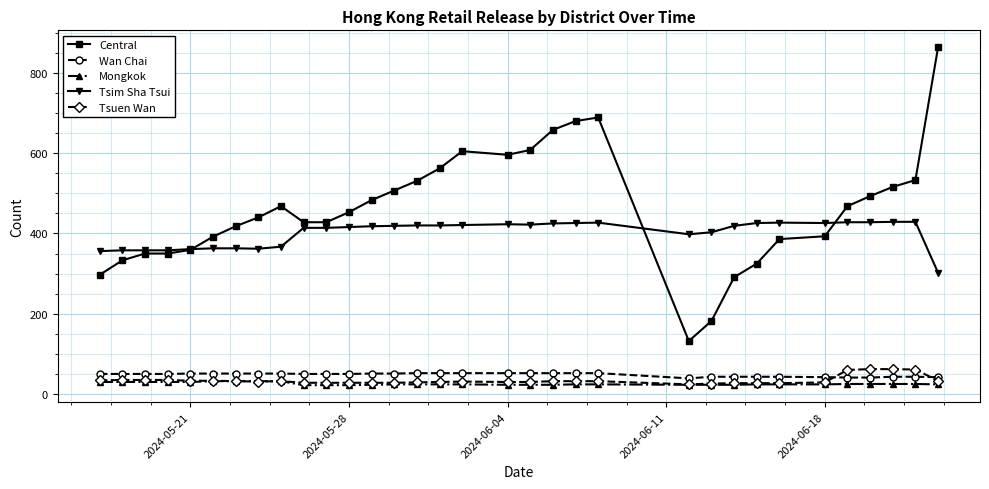

What is the value of the Tsim Sha Tsui point at the 11th from the left?

414